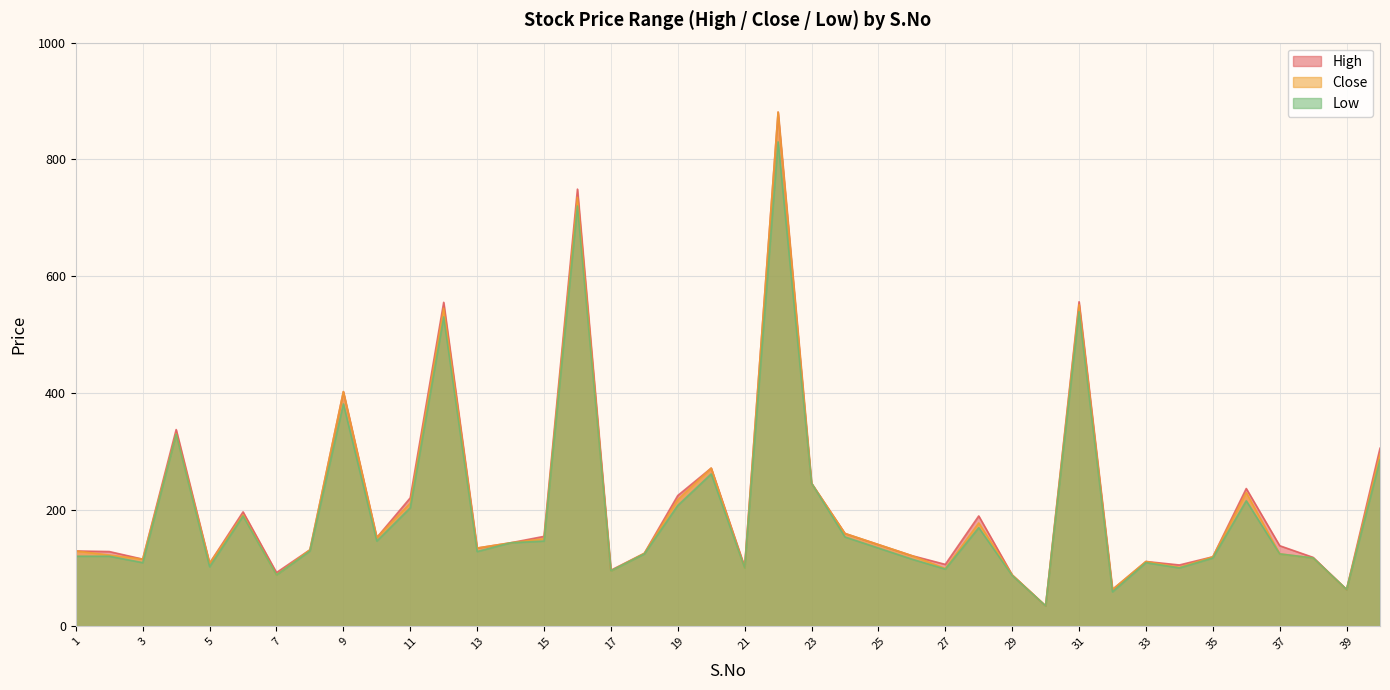

Reading left to right, list all the values displayed in this chart.

High: 1=129	2=128	3=115	4=337	5=108	6=196	7=92	8=131	9=402	10=152	11=220	12=555	13=134	14=143	15=154	16=749	17=96	18=125	19=224	20=271	21=102	22=881	23=245	24=159	25=140	26=121	27=106	28=189	29=88	30=35	31=556	32=63	33=111	34=105	35=119	36=236	37=138	38=118	39=63	40=305
Close: 1=129	2=122	3=115	4=330	5=108	6=191	7=88	8=131	9=402	10=152	11=211	12=545	13=134	14=143	15=150	16=735	17=95	18=125	19=217	20=271	21=100	22=881	23=245	24=159	25=140	26=121	27=99	28=177	29=88	30=35	31=551	32=63	33=111	34=101	35=119	36=229	37=124	38=117	39=63	40=295
Low: 1=120	2=120	3=109	4=329	5=102	6=189	7=88	8=129	9=381	10=146	11=203	12=530	13=128	14=143	15=146	16=720	17=95	18=124	19=207	20=261	21=100	22=830	23=245	24=153	25=134	26=115	27=98	28=169	29=87	30=35	31=539	32=59	33=109	34=100	35=117	36=215	37=124	38=117	39=63	40=285